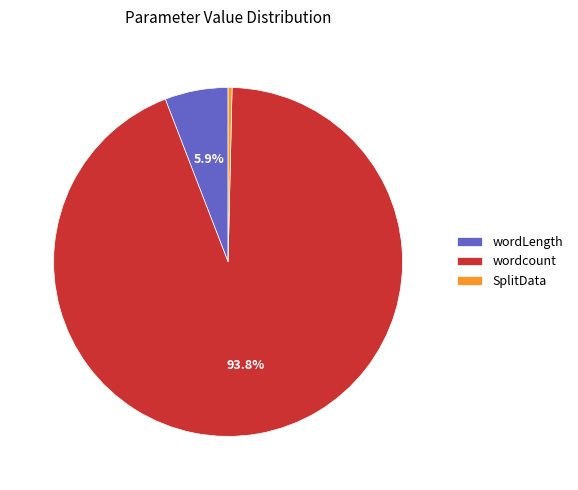

Which slice is the largest?

wordcount